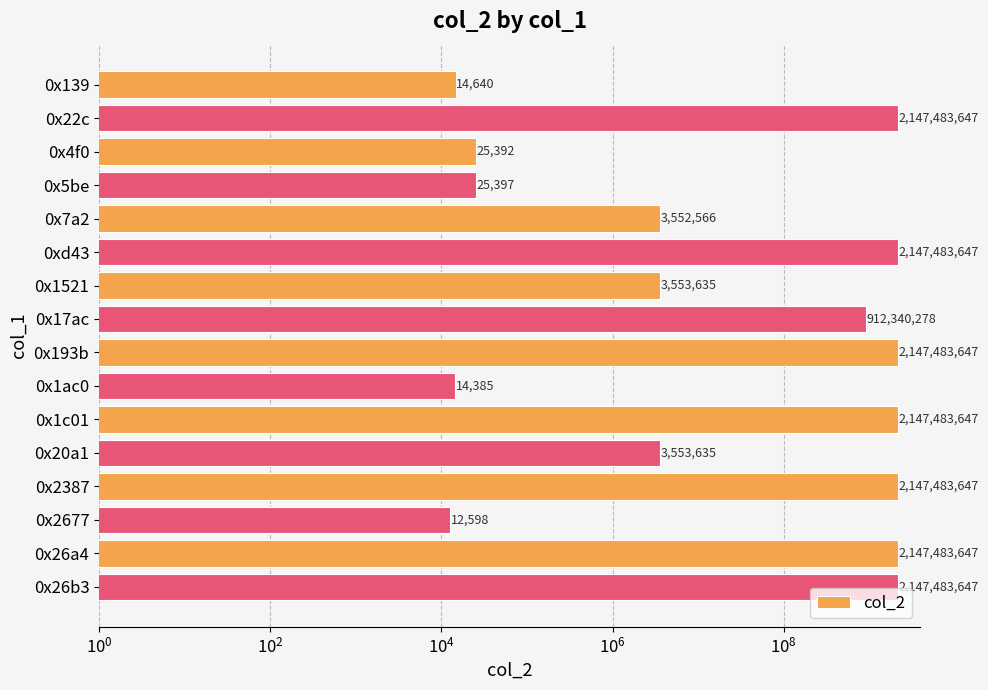

What is the smallest value displayed?

12598